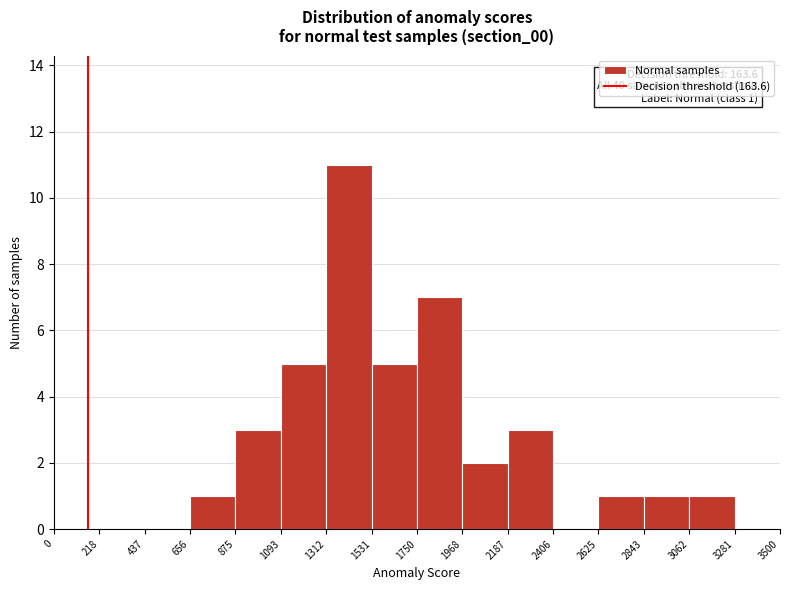

Over which range of the x-axis is the bar tallest?

1312 to 1531